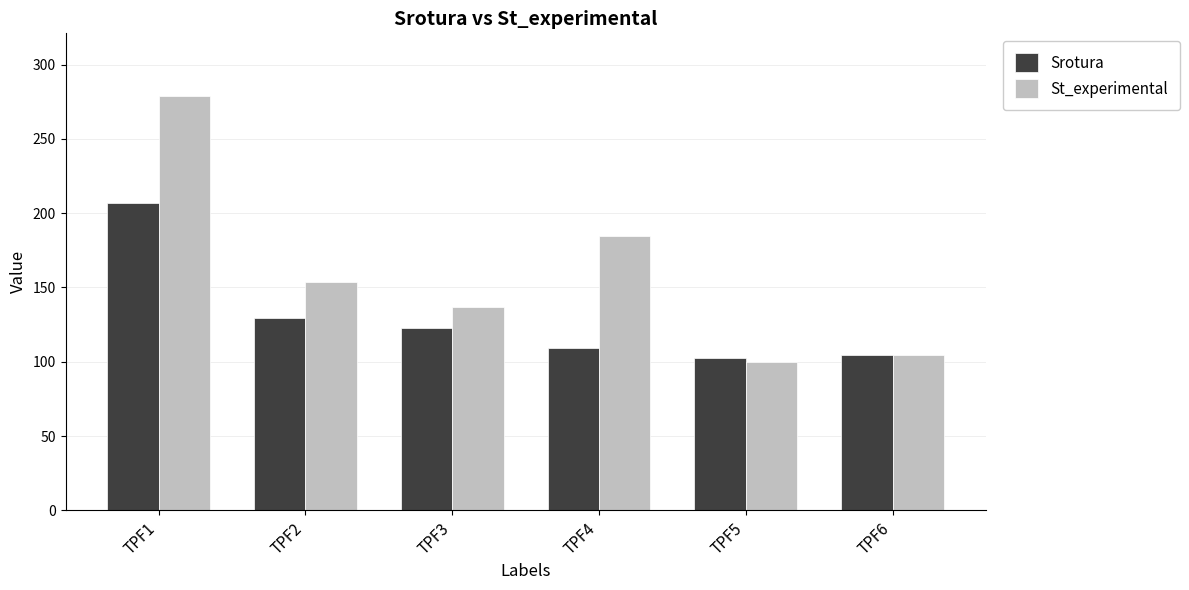

What is the lowest value of the Srotura series?

102.4